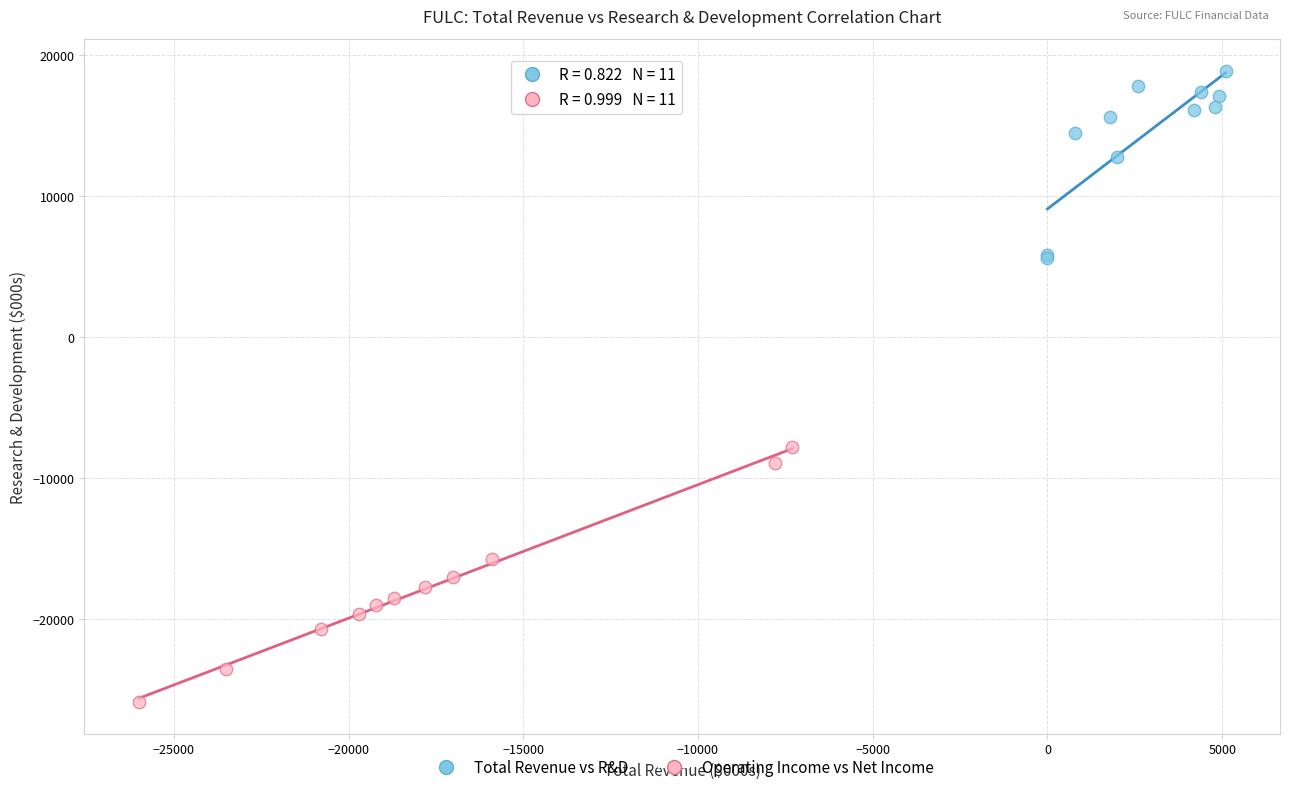

Which series reaches the maximum Y coordinate?

Total Revenue vs R&D